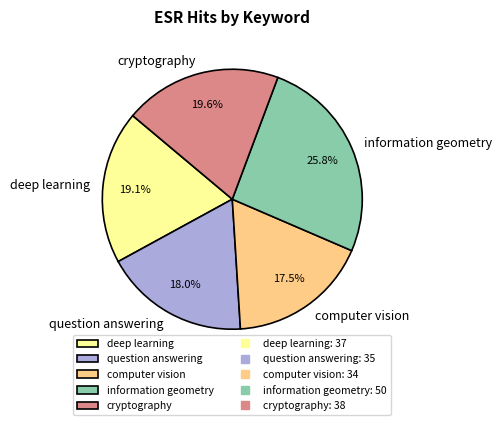

True or false: question answering accounts for 11% of the total.

False